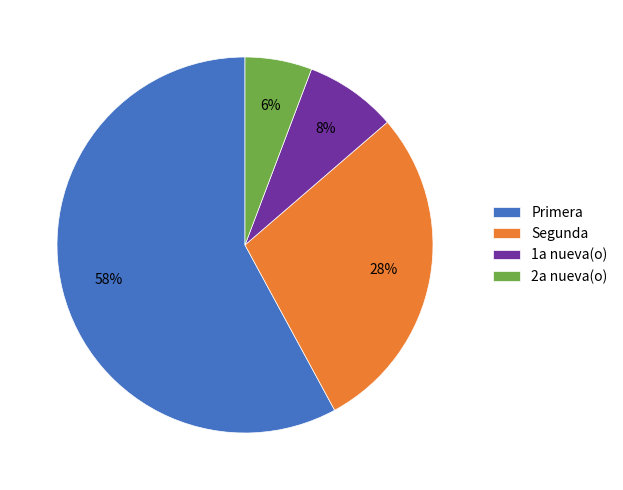

Do 2a nueva(o) and Segunda together represent more than half of the pie?

No